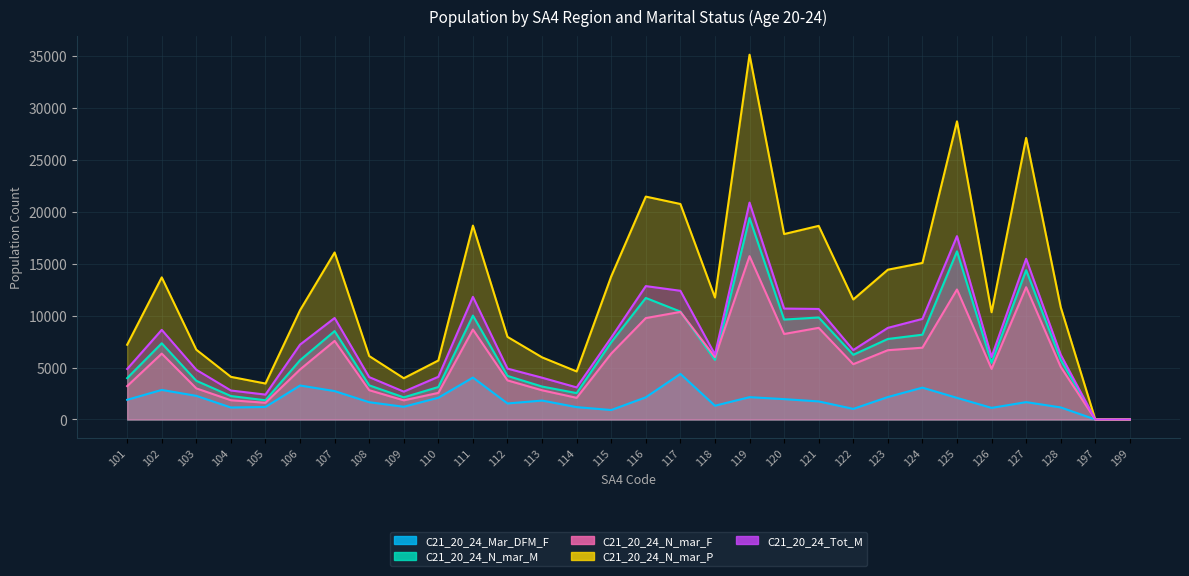

Which category has the lowest value across all series?

197